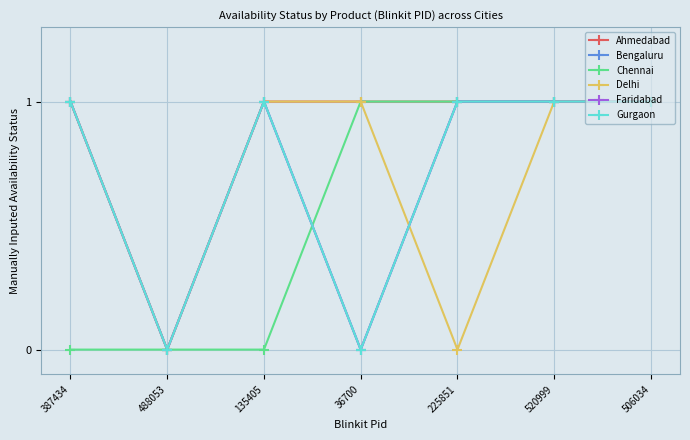

The Chennai series shows 1 at 520999. True or false?

True